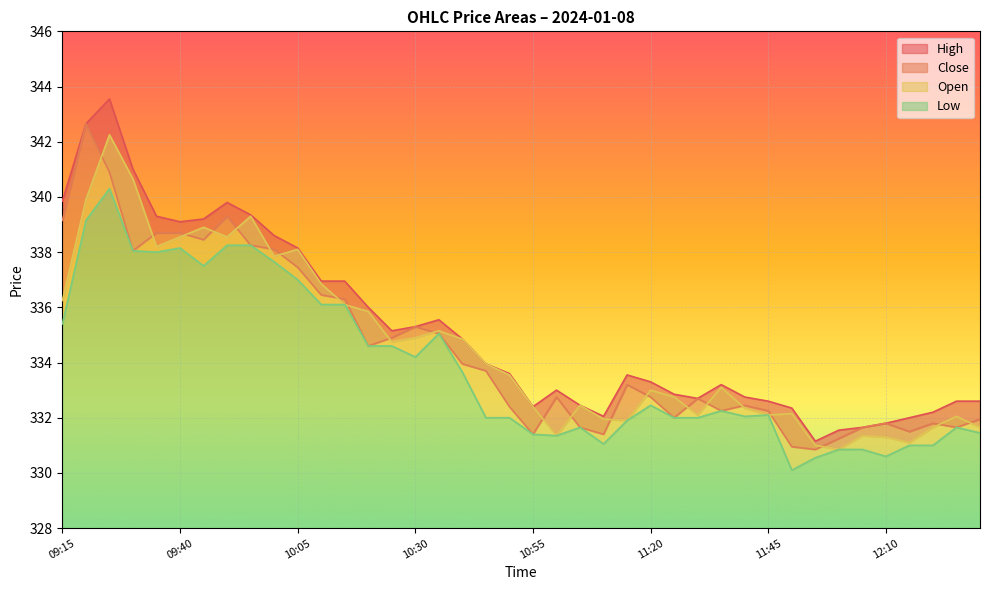

At how many categories does at least one series exceed 330?

40